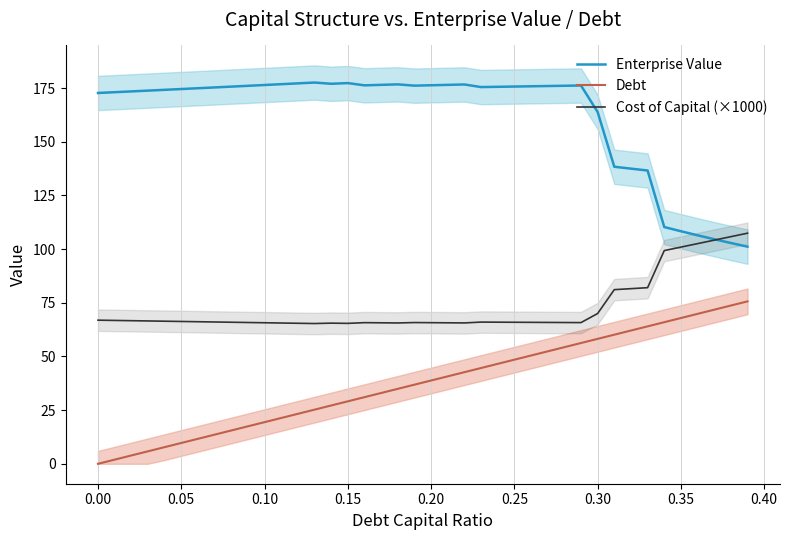

Rank the series by their average value, from highest to lowest.

Enterprise Value, Cost of Capital (×1000), Debt